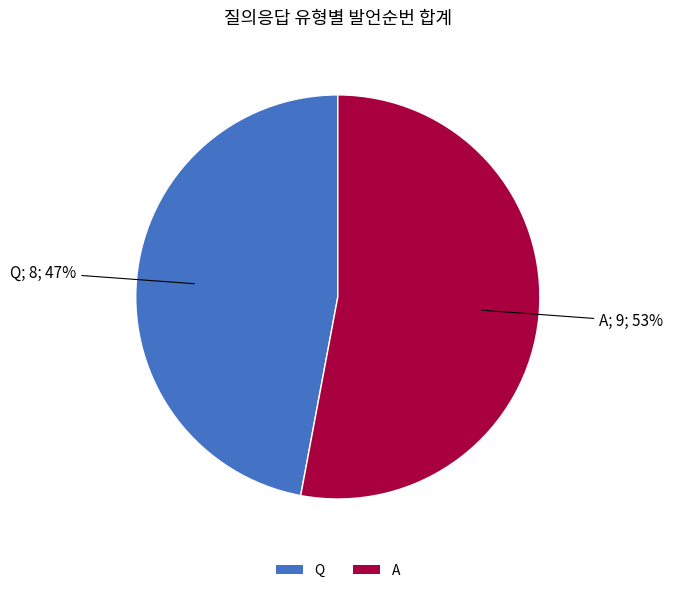

What percentage is the Q slice, to the nearest percent?

47%